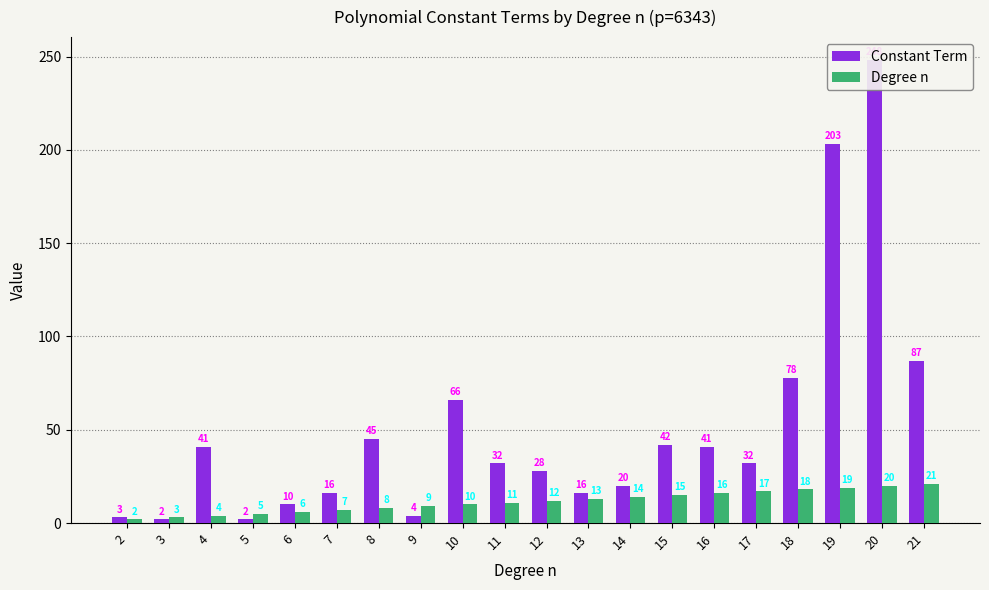

At which category is the sum across all series the highest?

20